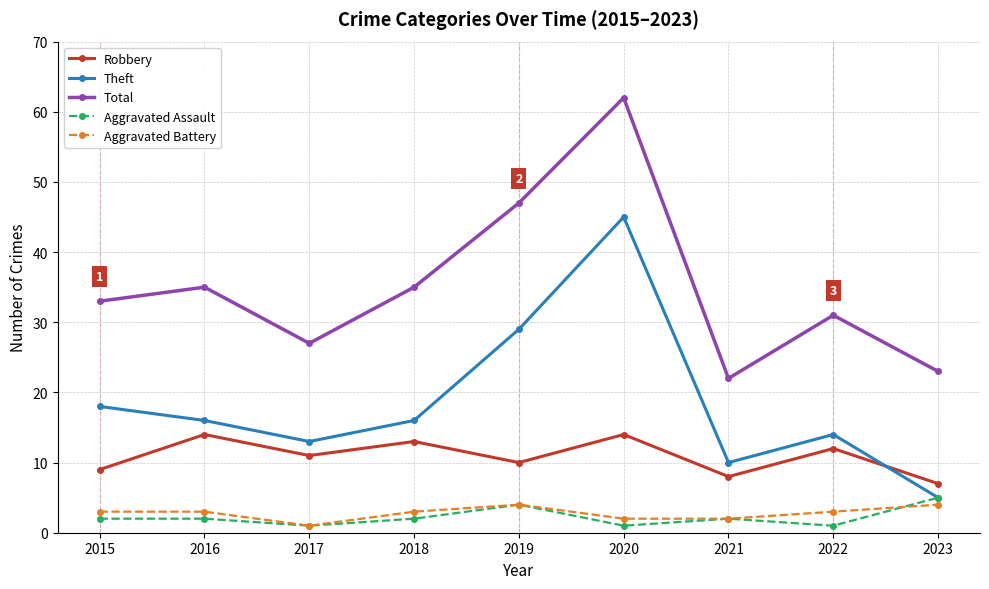

True or false: Total and Theft intersect in this chart.

False